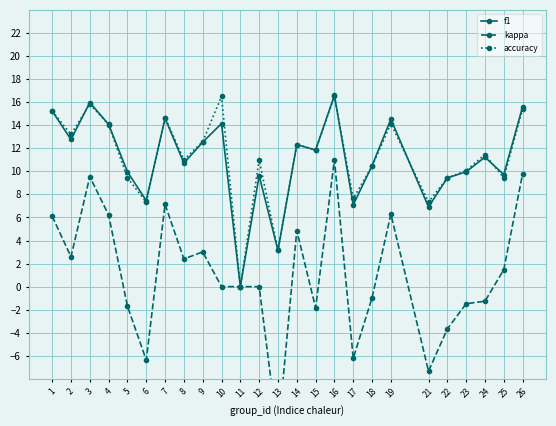

Where does the kappa series first go above 0?

1